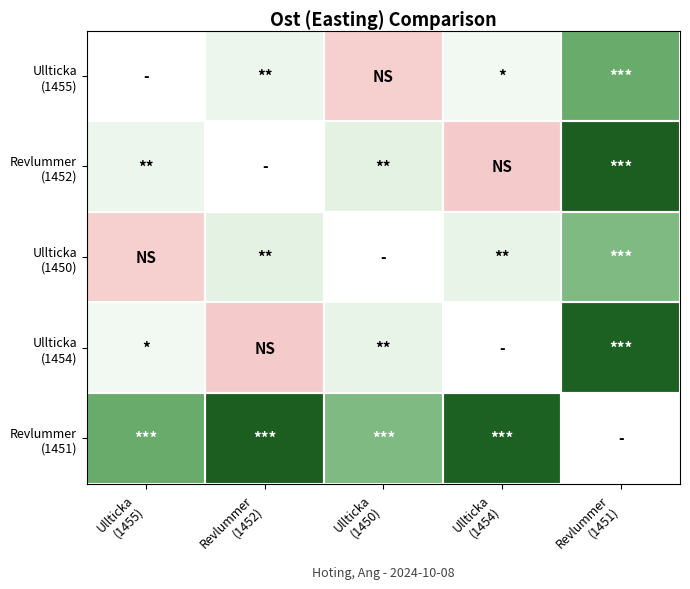

Which has a higher value, Revlummer
(1451) or Ullticka
(1450)?

Revlummer
(1451)